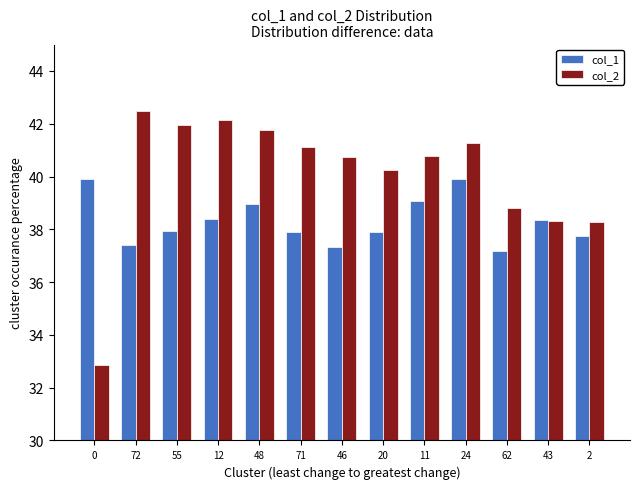

What is the label of the 5th bar from the left?

48